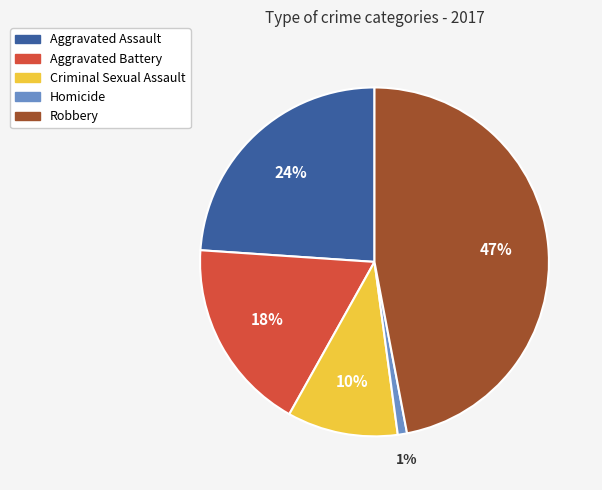

Which slice is the smallest?

Homicide